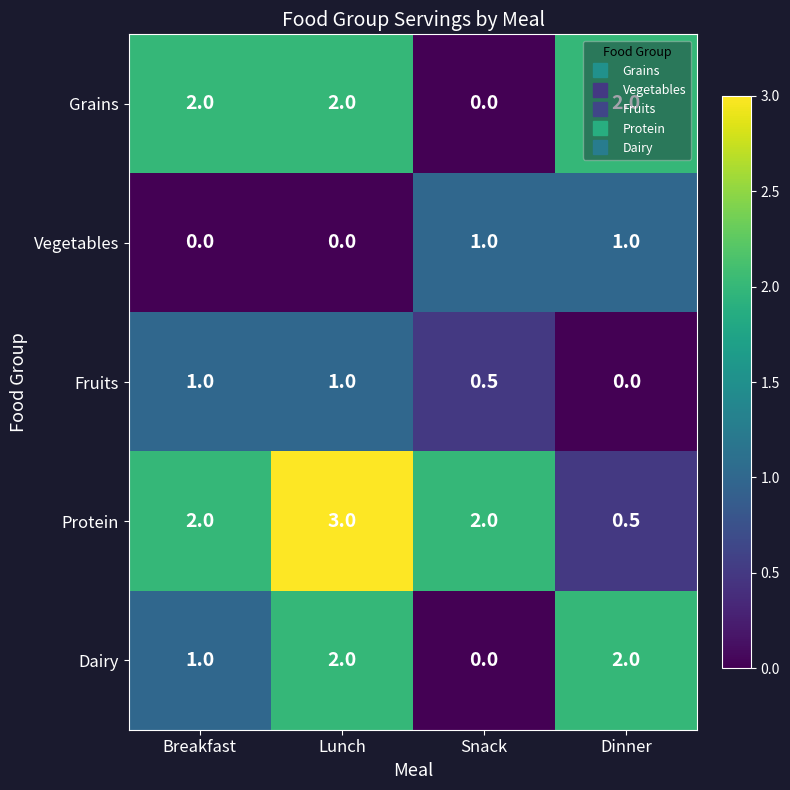

Which category has the highest value across all series?

Lunch